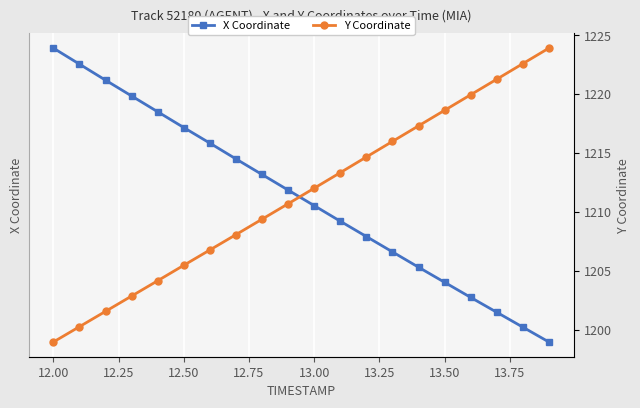

What is the value of the X Coordinate point at the 7th from the left?

-330.9